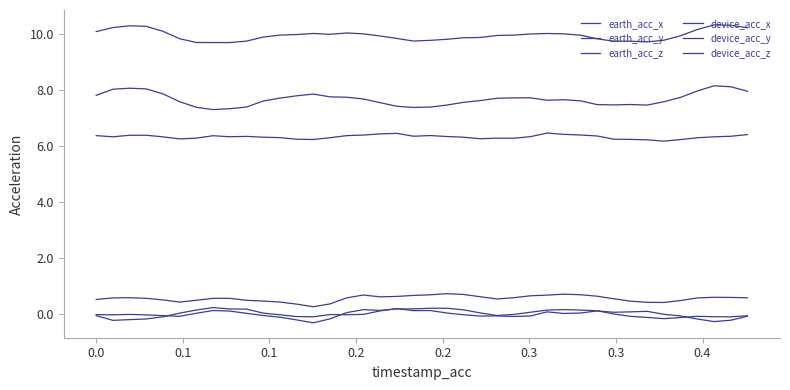

Does the chart have visible grid lines?

No